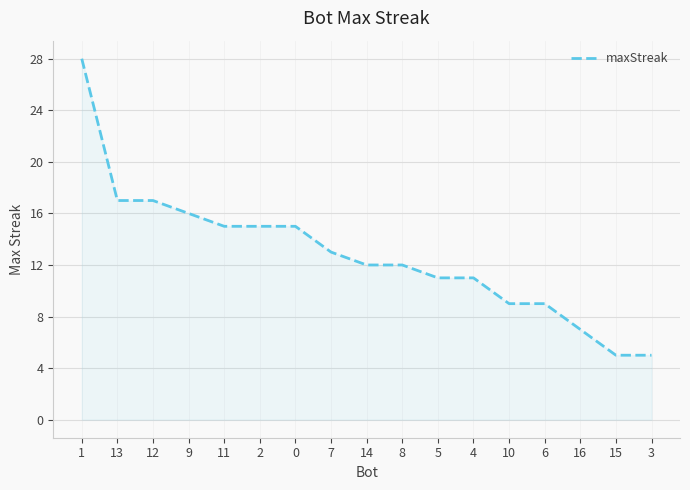

What is the difference between the second highest and minimum values?

12